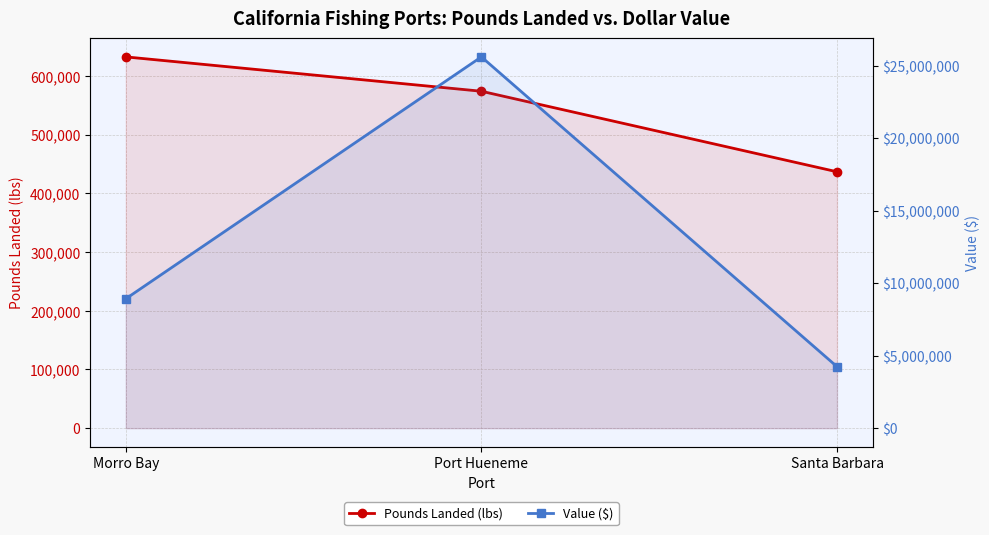

What is the spread (max minus min) of values at Morro Bay?

8293801